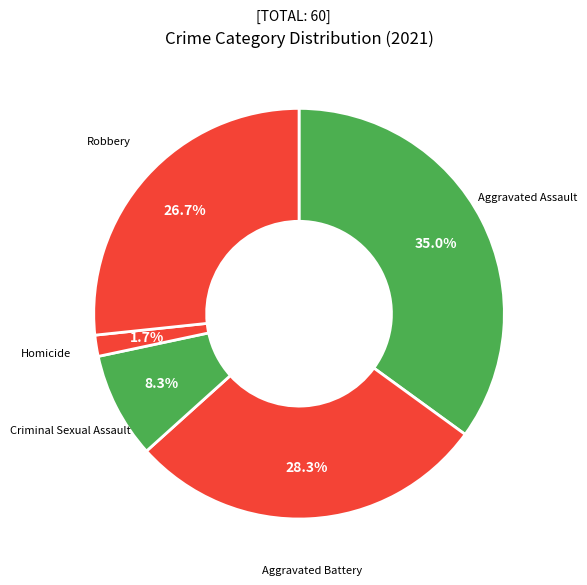

Which has a higher value, Aggravated Battery or Aggravated Assault?

Aggravated Assault